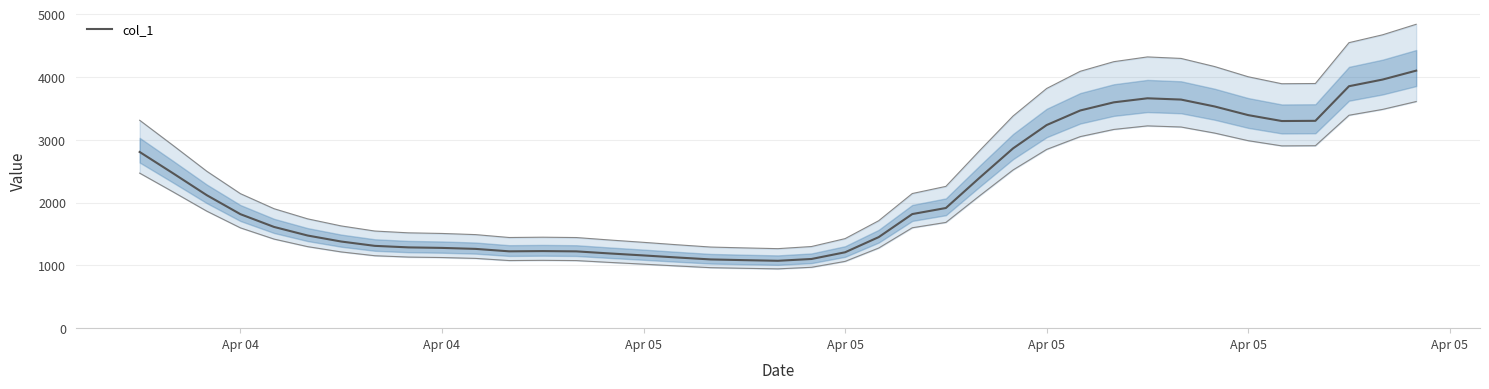

Is this an area chart (filled region under the line)?

No